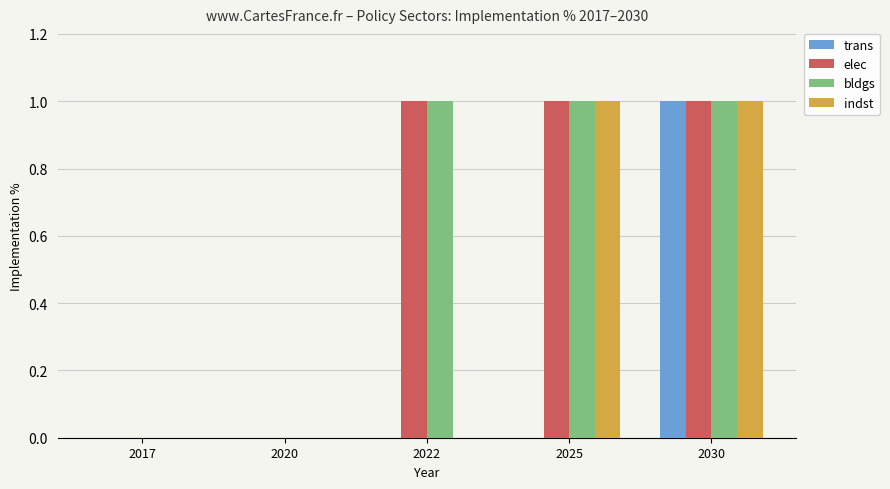

Reading right to left, what are all the values shown in this chart?

trans: 1	0	0	0	0
elec: 1	1	1	0	0
bldgs: 1	1	1	0	0
indst: 1	1	0	0	0